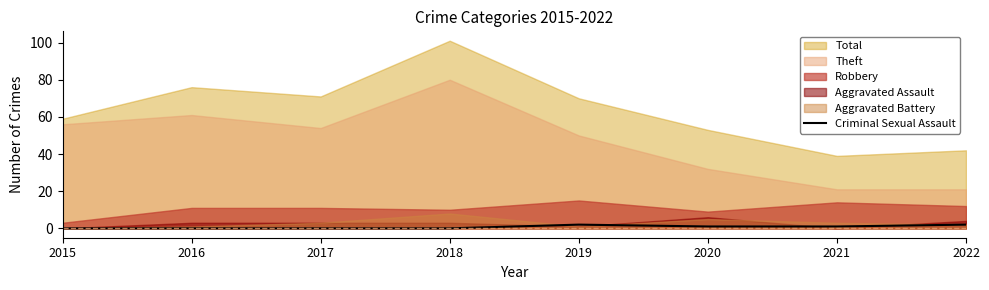

True or false: Criminal Sexual Assault has a value of 1 at 2020.

True